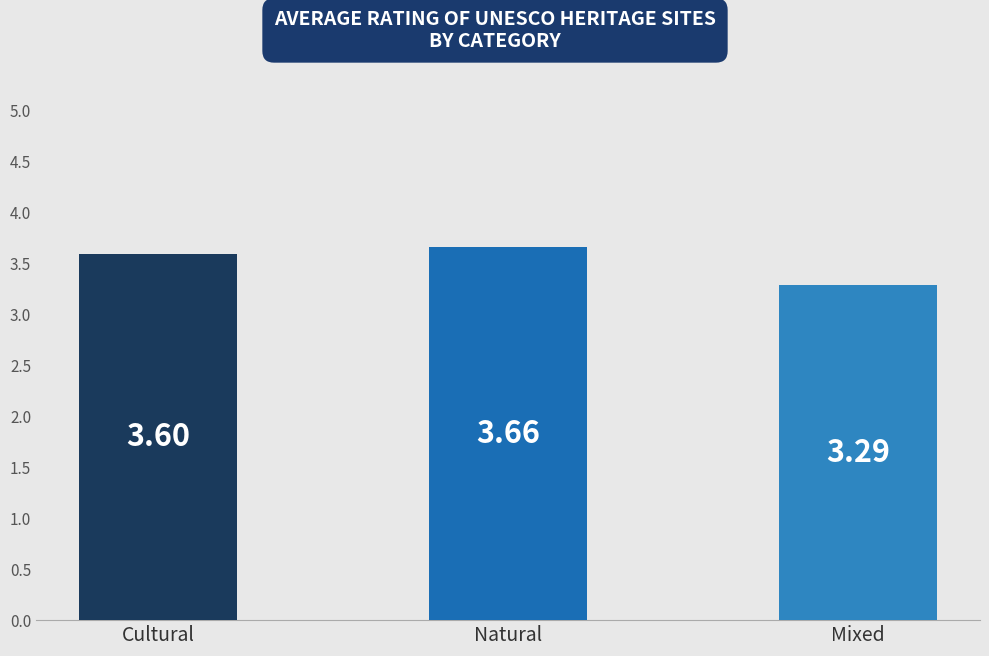

The value at Mixed is 3.3. True or false?

True